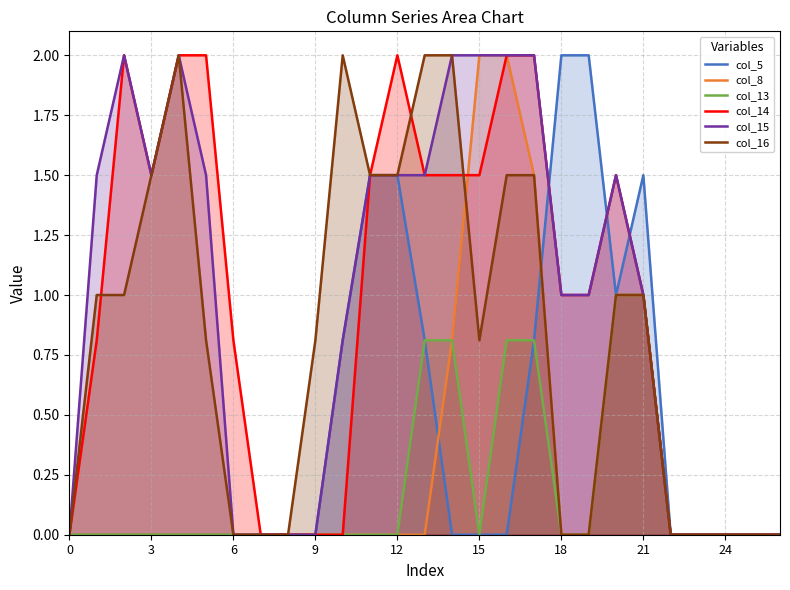

How many data points in col_15 are less than 1?

11